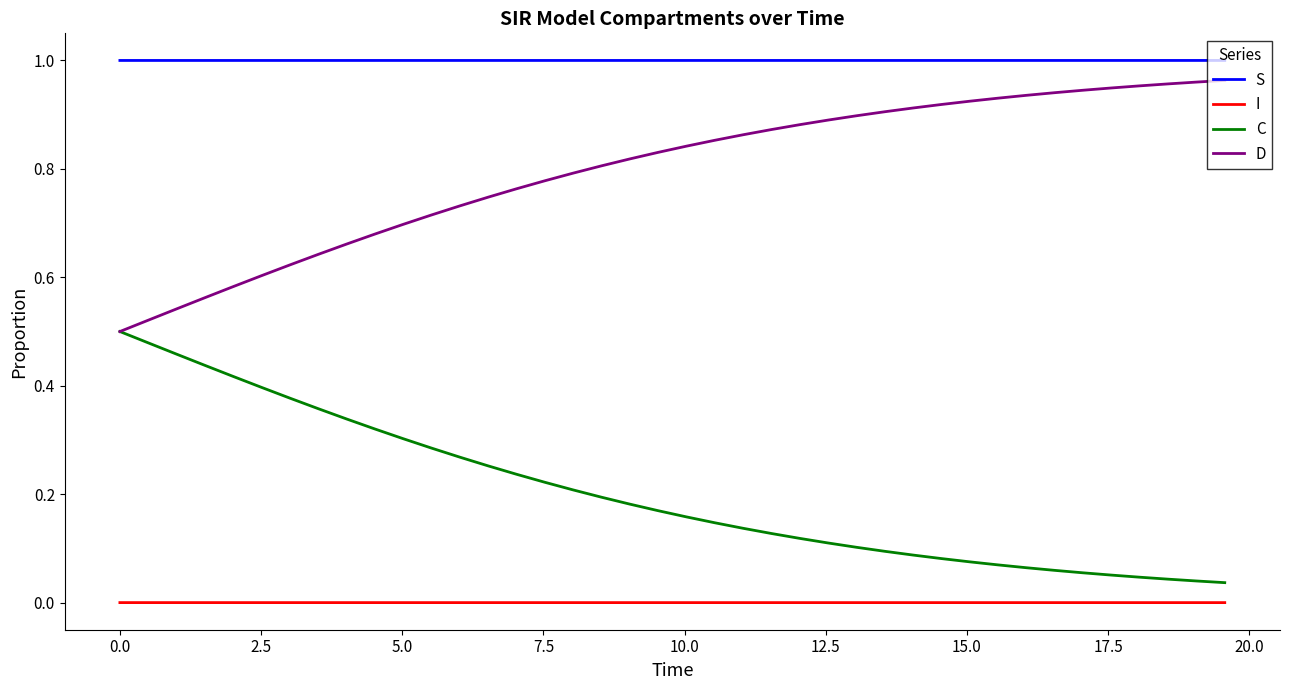

List the series in order of their overall mean, highest first.

S, D, C, I